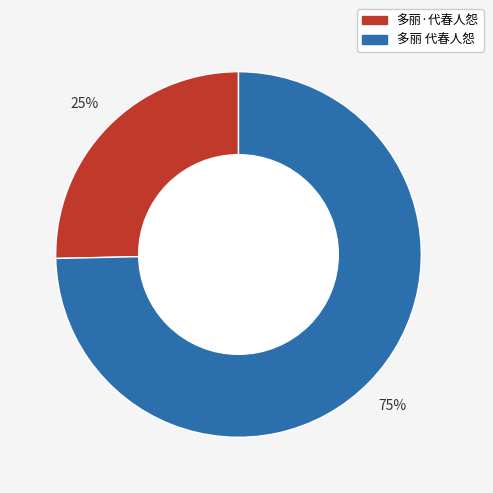

Rank the categories by value from lowest to highest.

多丽·代春人怨, 多丽 代春人怨